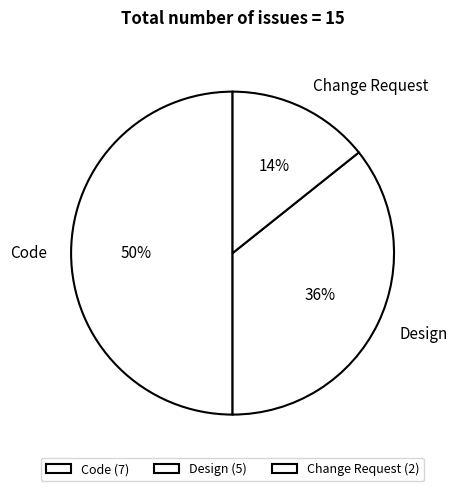

Which has a higher value, Code or Design?

Code